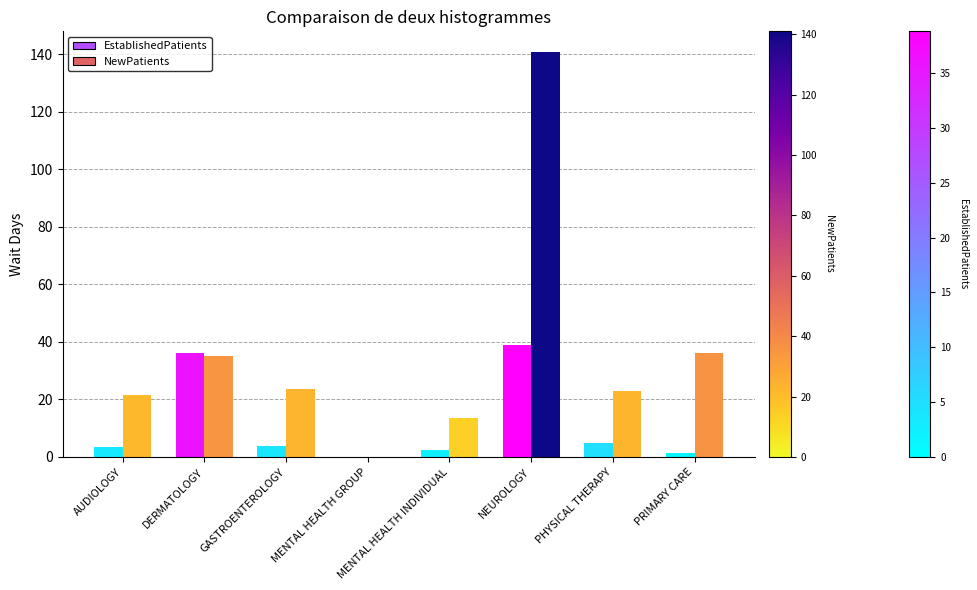

Read the EstablishedPatients value at DERMATOLOGY.

36.0